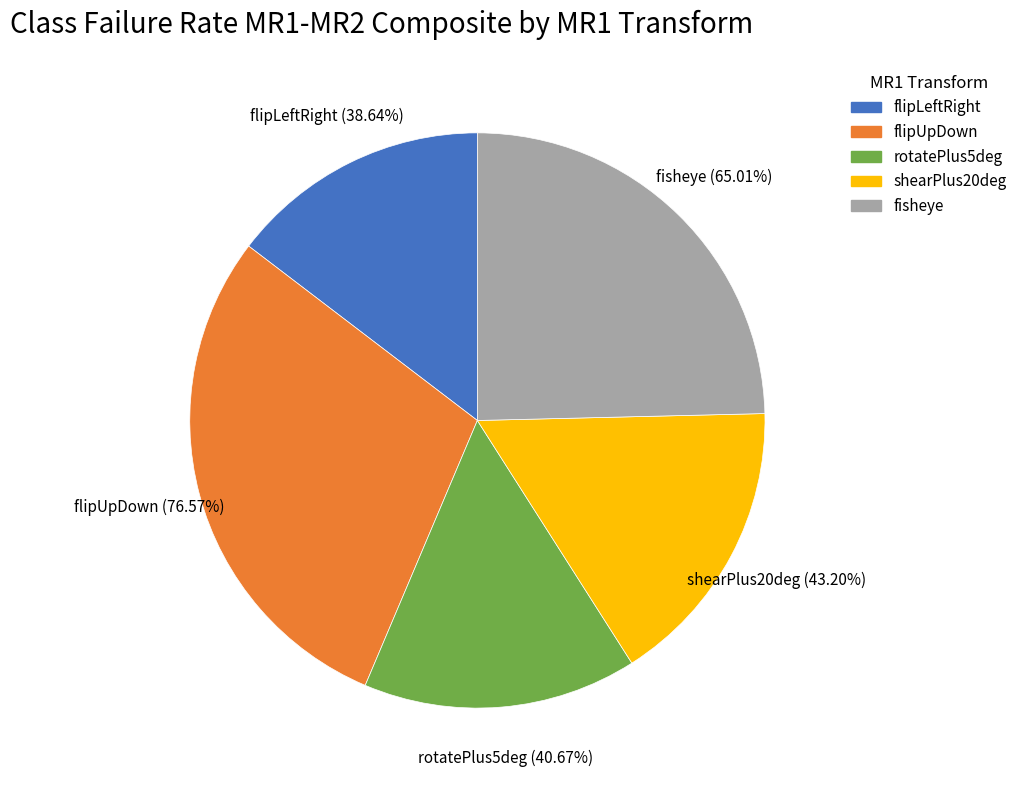

The rotatePlus5deg slice represents 25% of the pie. True or false?

False